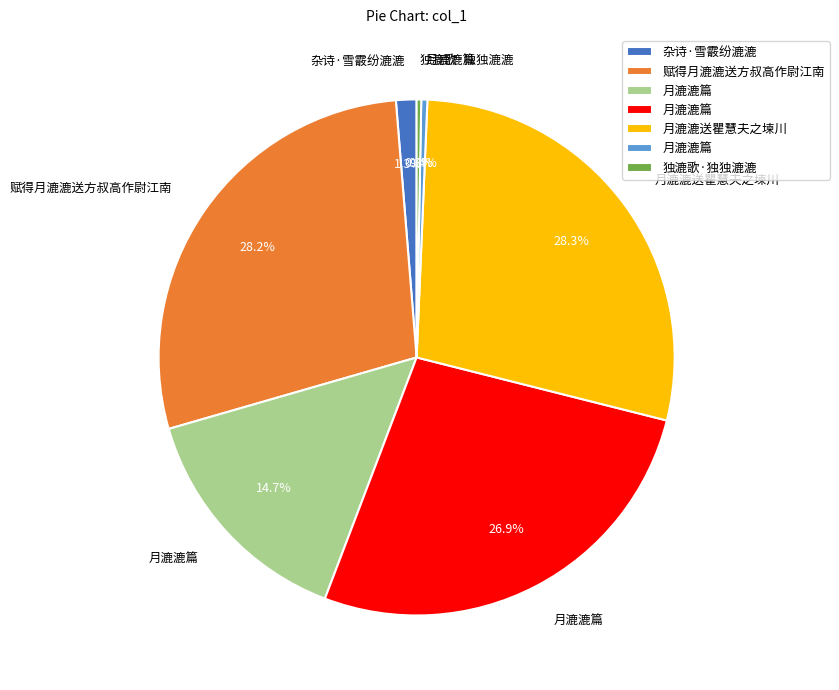

Is there any slice that represents more than half of the pie?

No